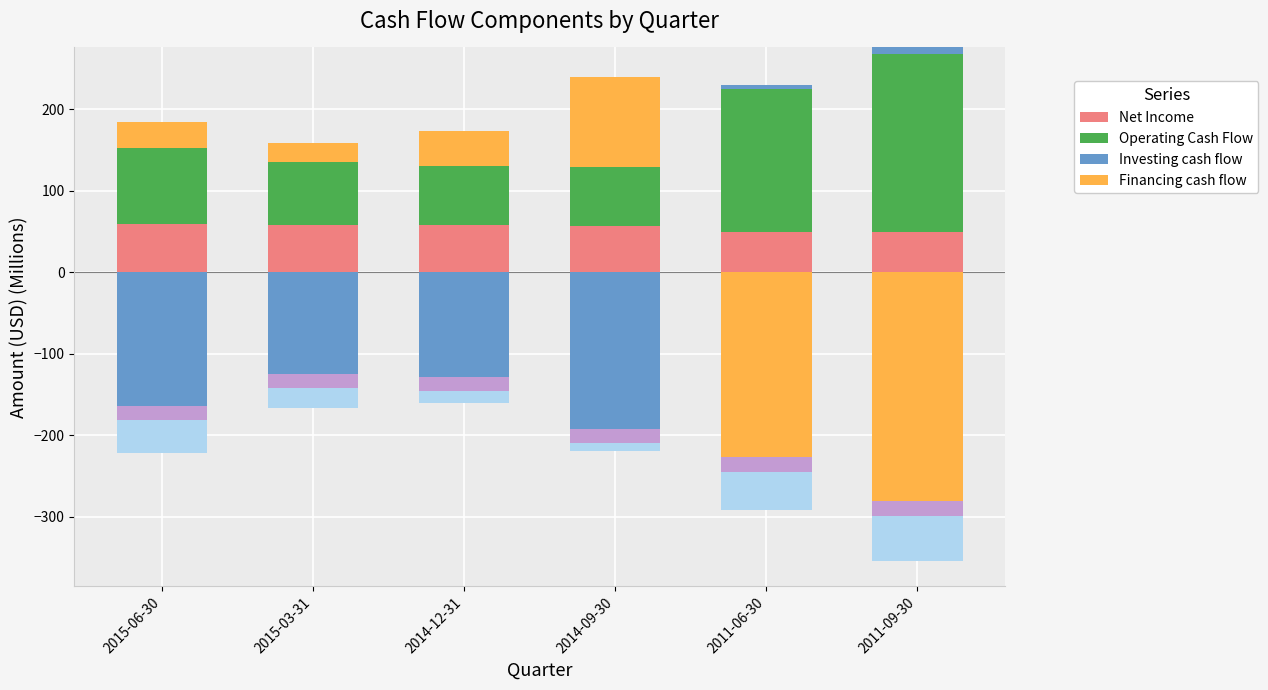

What is the maximum value shown in the chart?

217.7